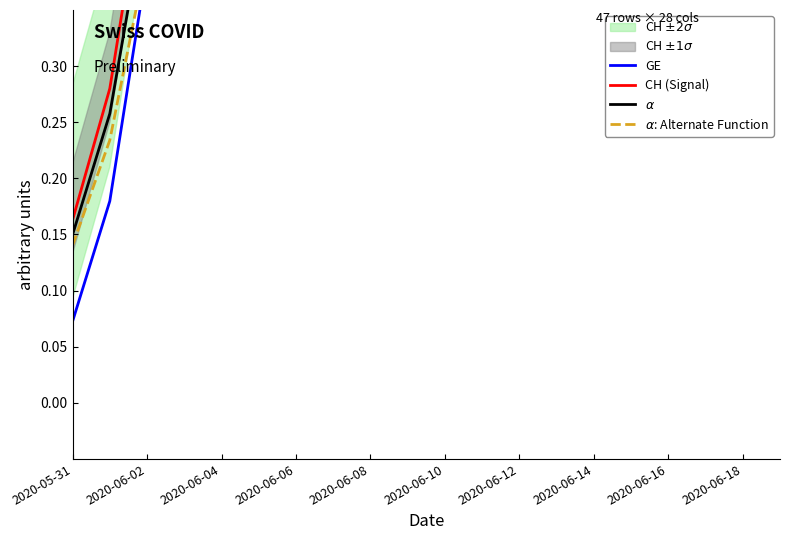

Is it true that $\alpha$ equals 0.9 at 2020-06-06?

True